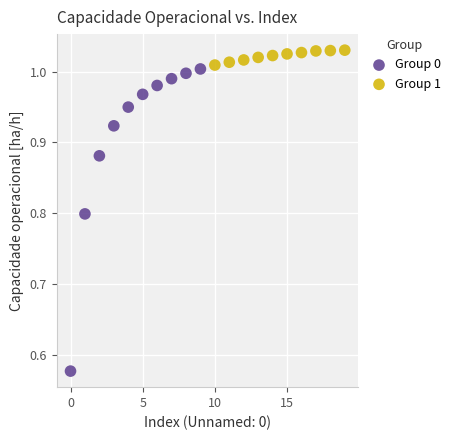

Which series reaches the maximum Y coordinate?

Group 1